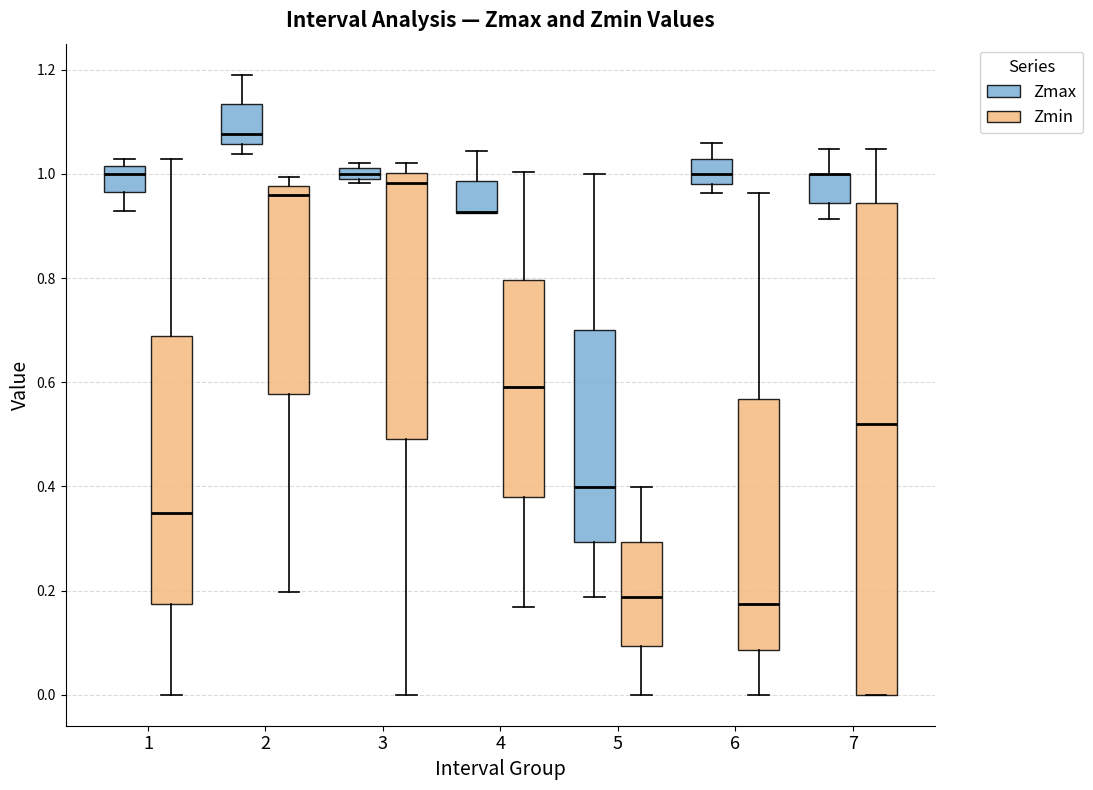

Where is the lower edge of the box for 6 (Zmax) on the y-axis? The values are not printed on the chart, so give them approximately, as read against the axis.

0.98